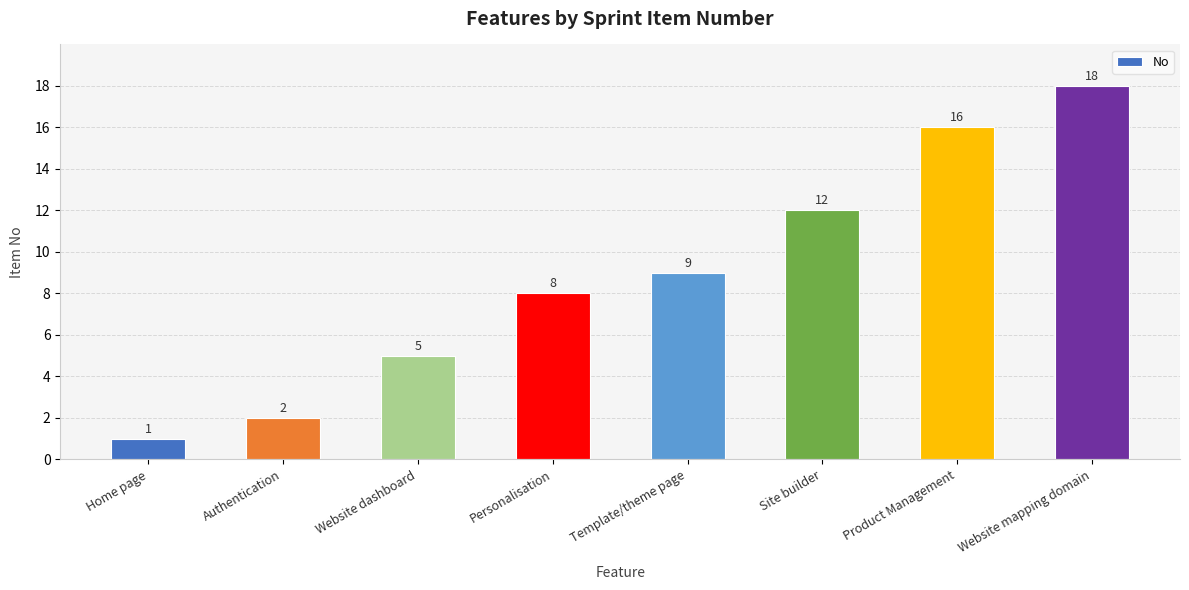

Are the bars horizontal?

No